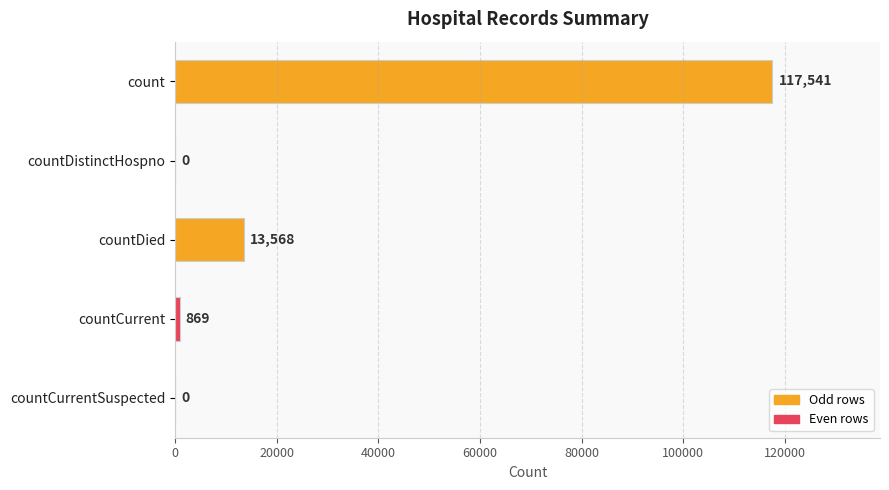

Where is the data nearest to the value 58770?

countDied